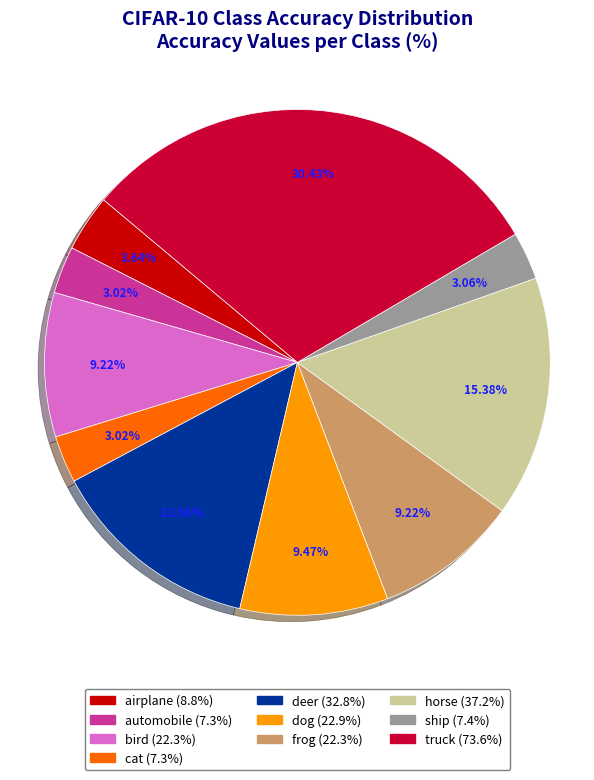

To the nearest percent, what percentage of the pie is automobile?

3%